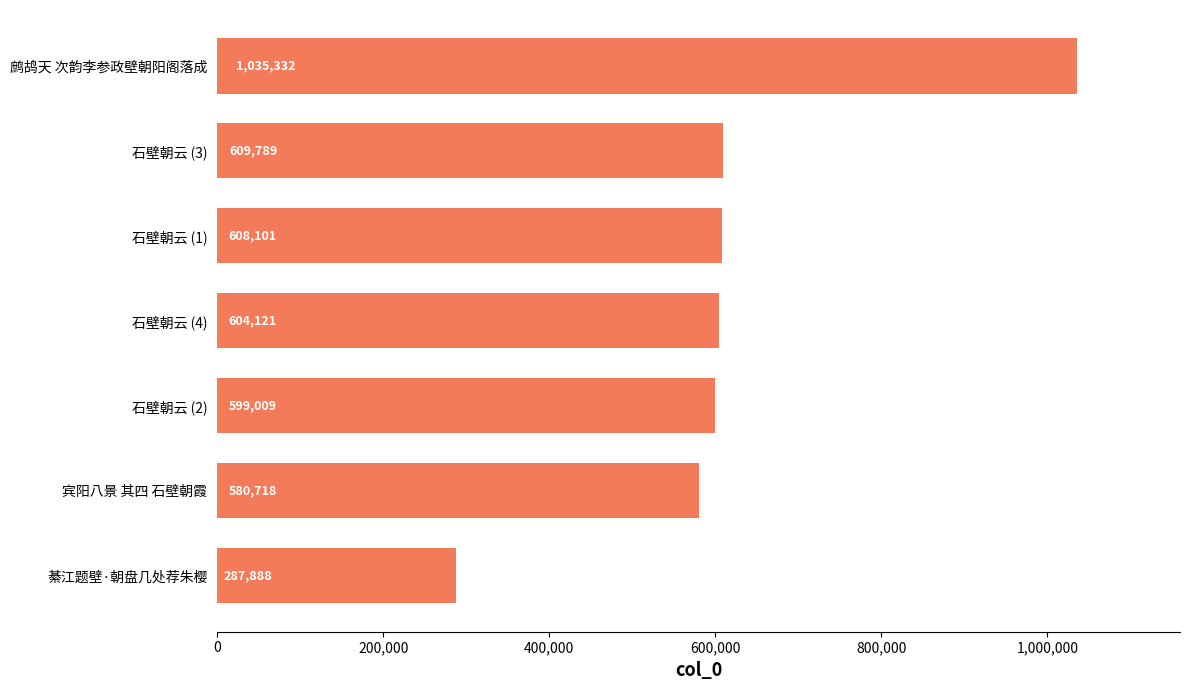

What value does the data have at 石壁朝云 (3), to the nearest 50?

609800